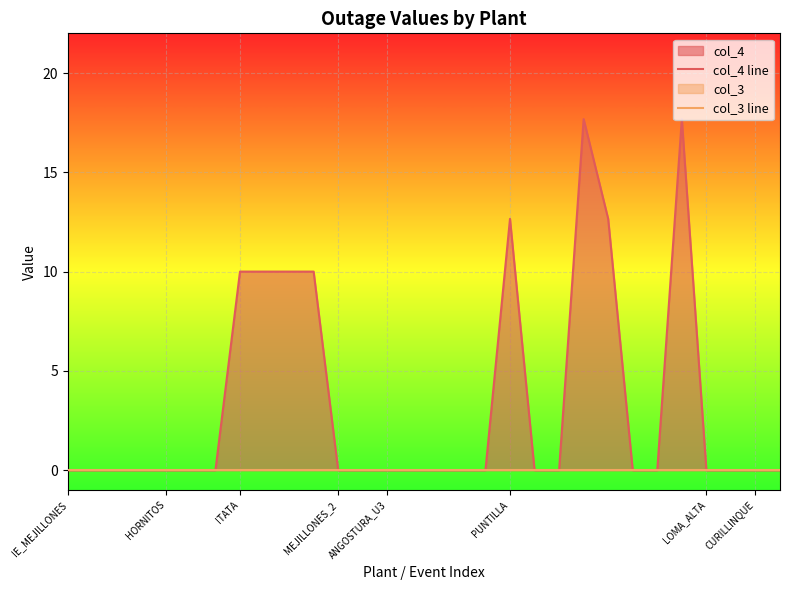

Which series has the largest range (max minus min)?

col_4 line